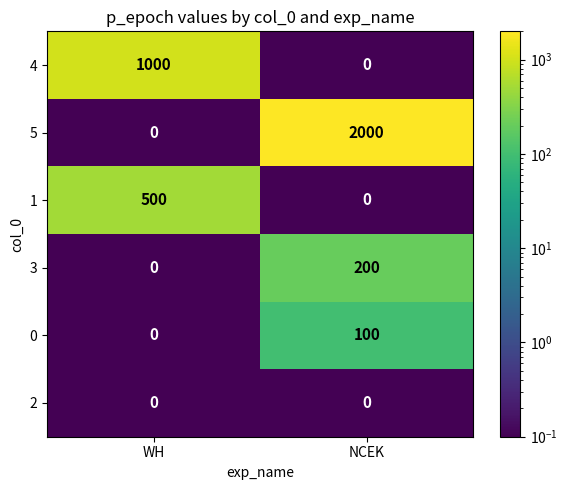

Rank the series by their maximum value, from lowest to highest.

2, 0, 3, 1, 4, 5